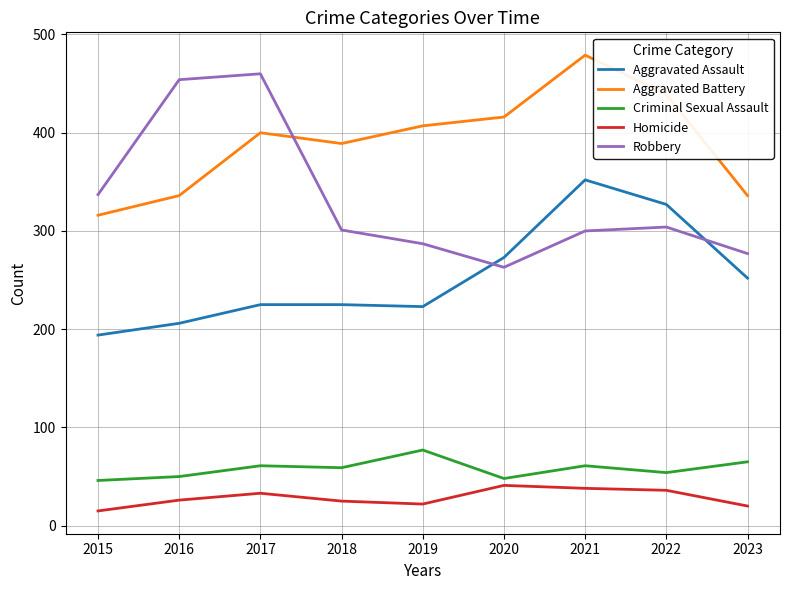

At which label is Robbery closest to 361?

2015